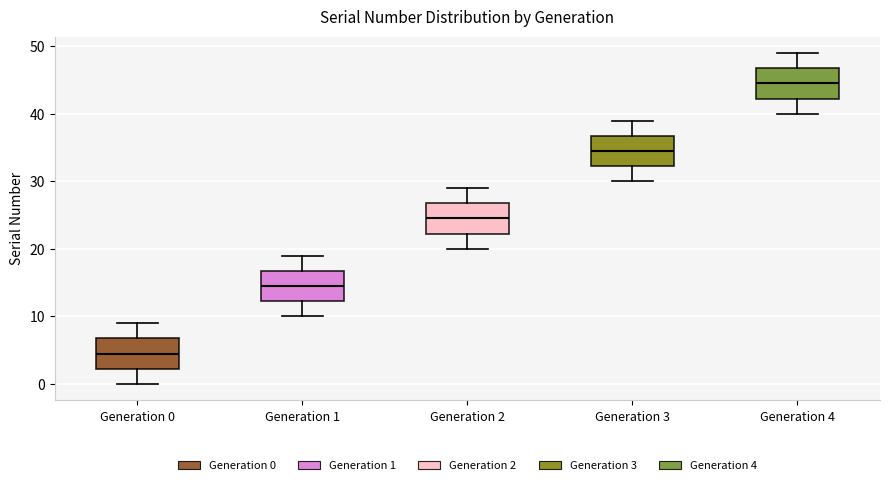

Where does the upper whisker of the box for Generation 0 end on the y-axis? The values are not printed on the chart, so give them approximately, as read against the axis.

9